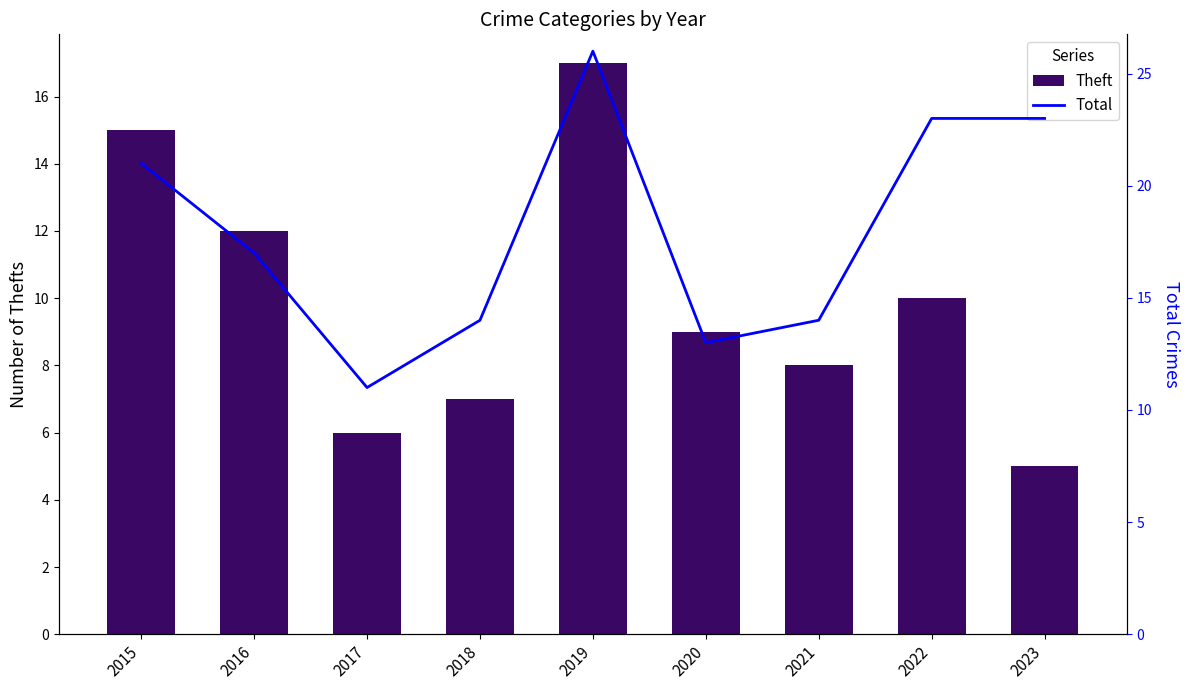

The Theft series shows 8 at 2021. True or false?

True